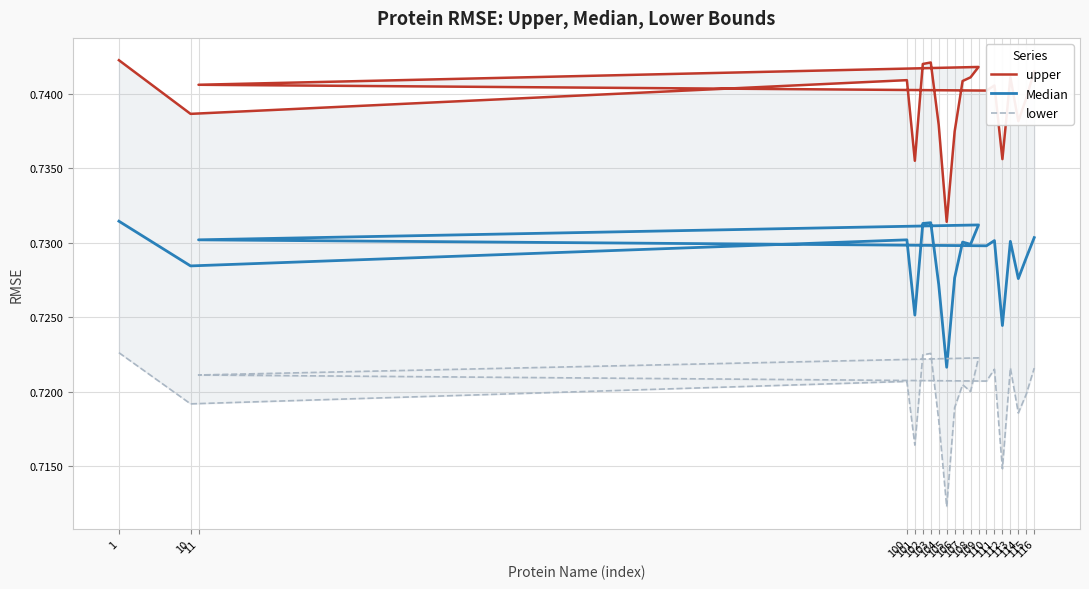

What are all the series names shown in the legend?

upper, Median, lower